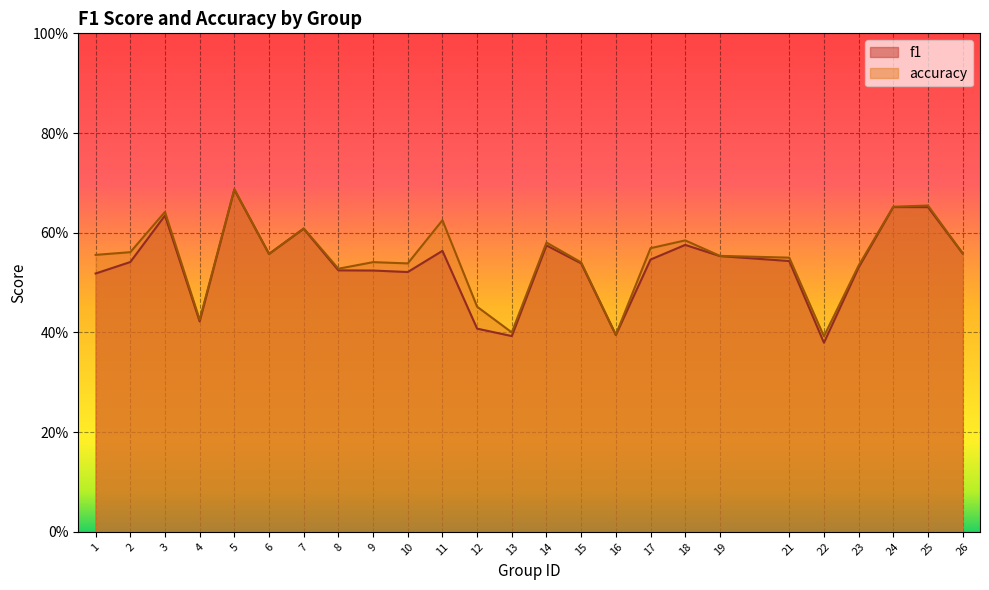

At which label does f1 reach its peak?

5